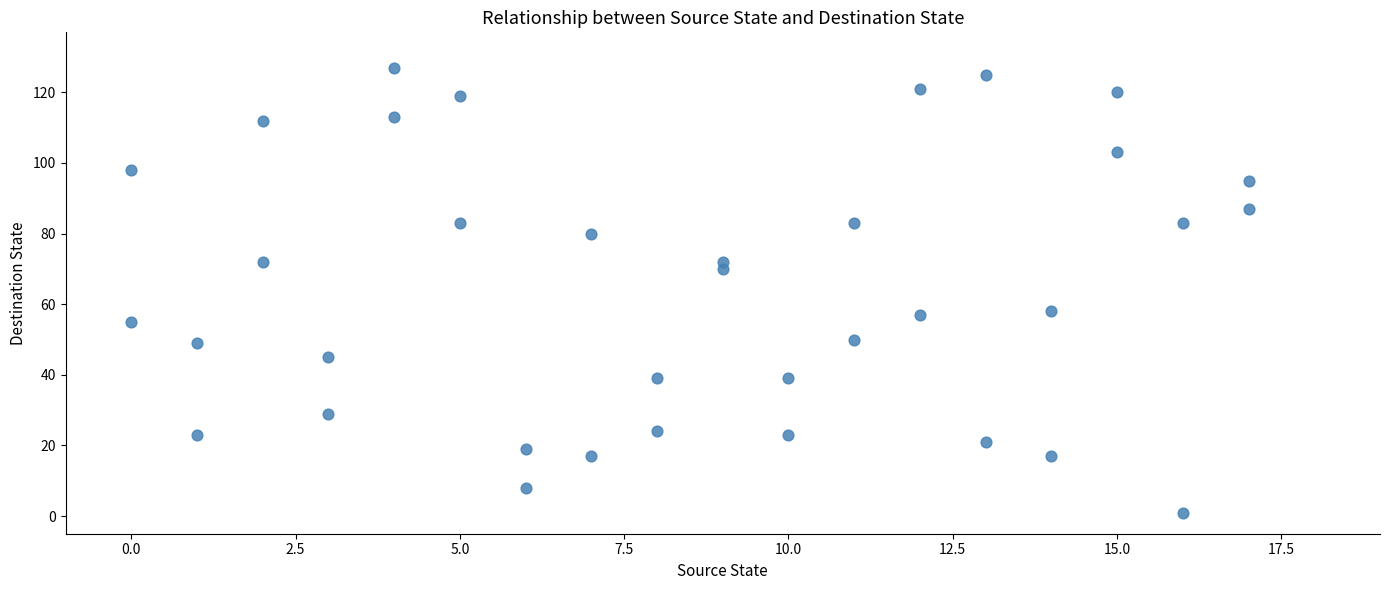

What is the range of X values (max minus min)?

17